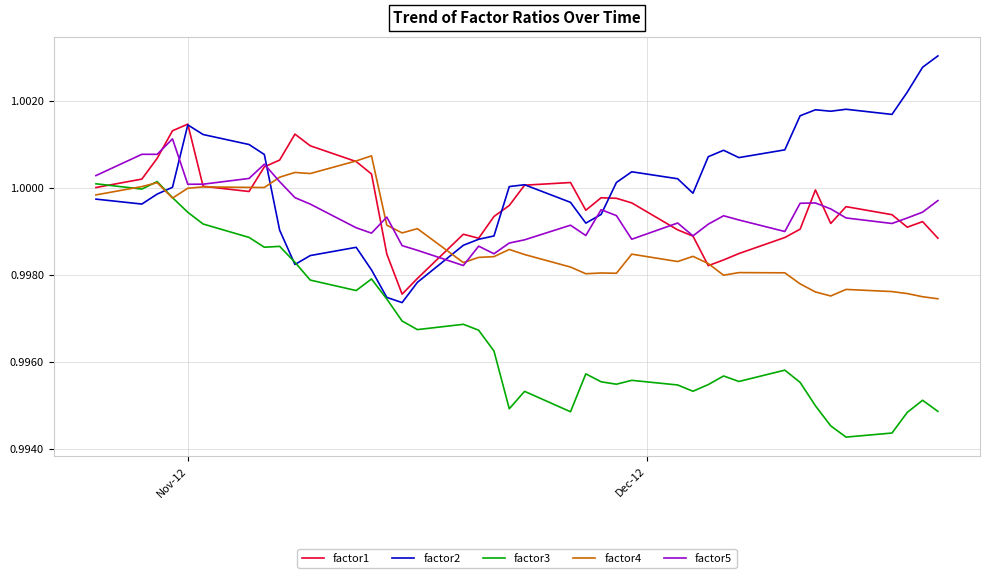

How many interior local peaks does the factor1 series have?

8